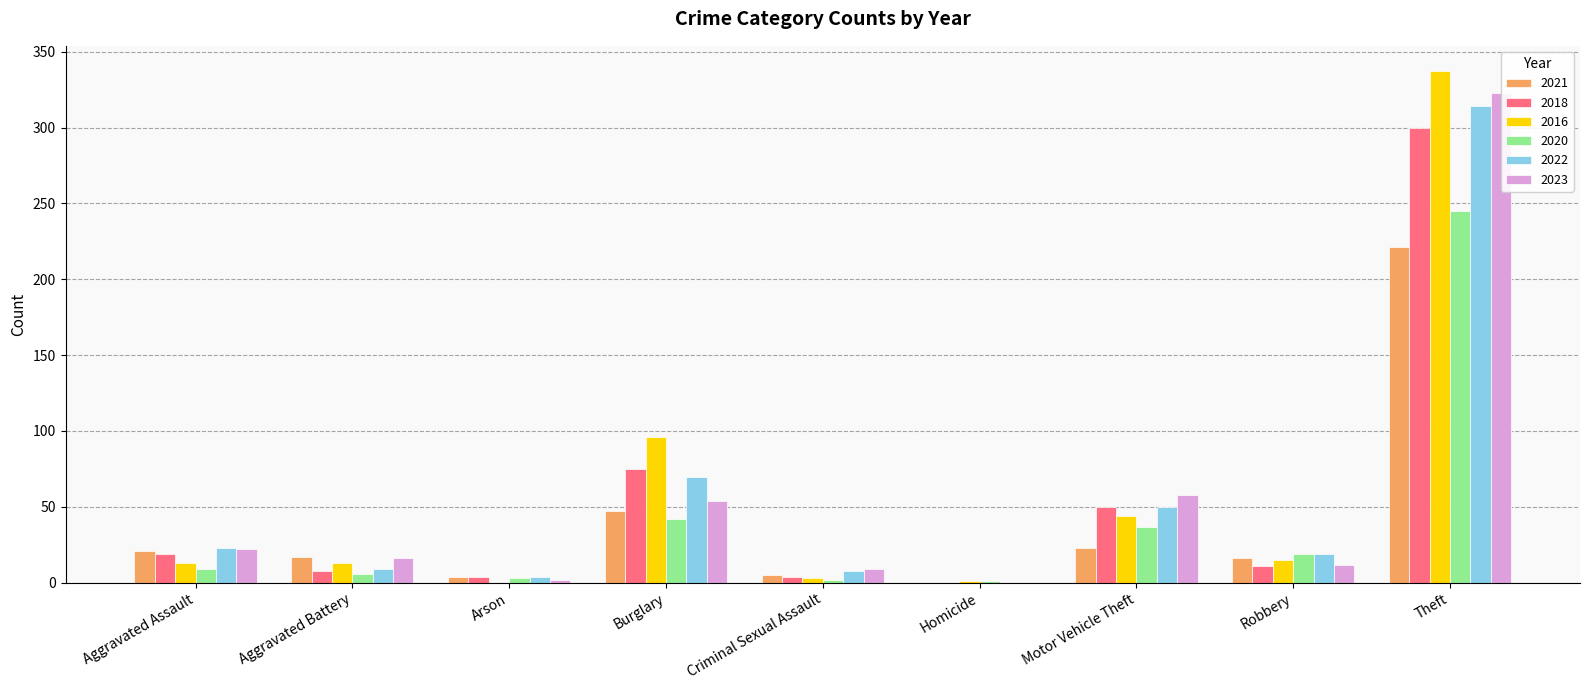

Is the value of 2022 at Arson greater than the value of 2018 at Criminal Sexual Assault?

No